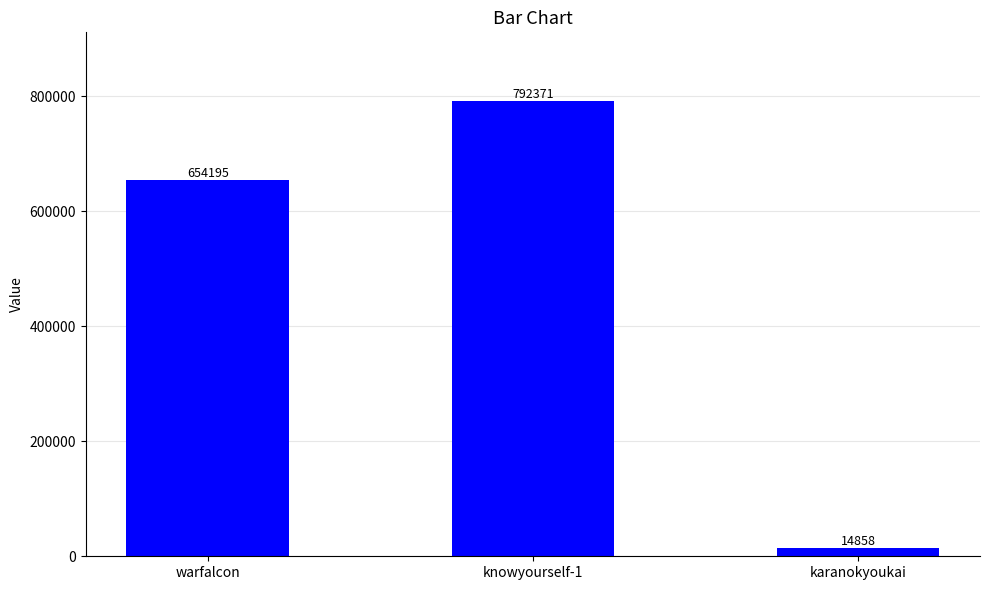

What value does the data have at karanokyoukai, to the nearest 100?

14900